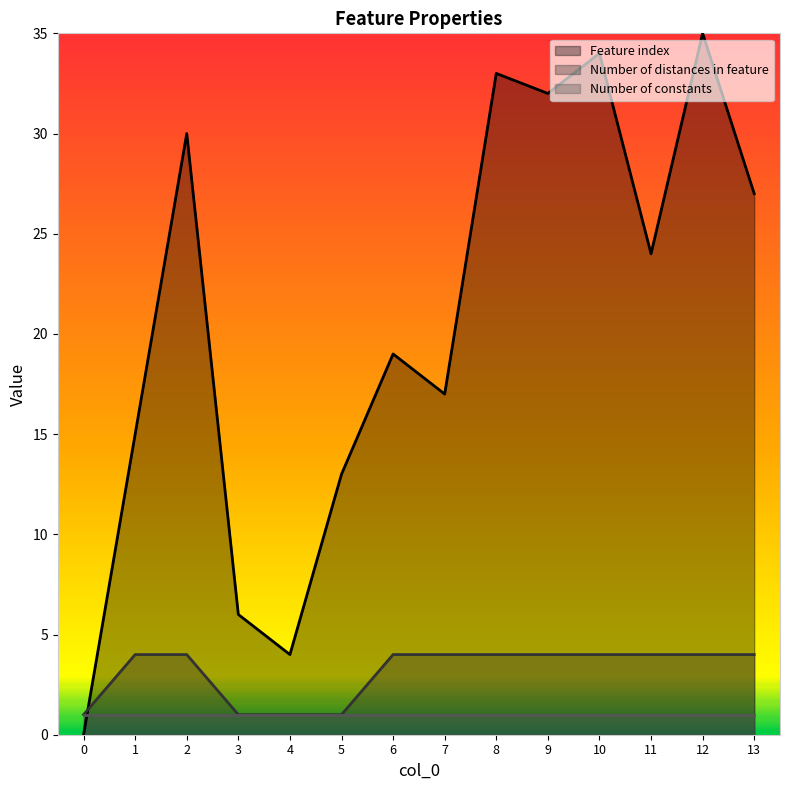

What are all the series names shown in the legend?

Feature index, Number of distances in feature, Number of constants